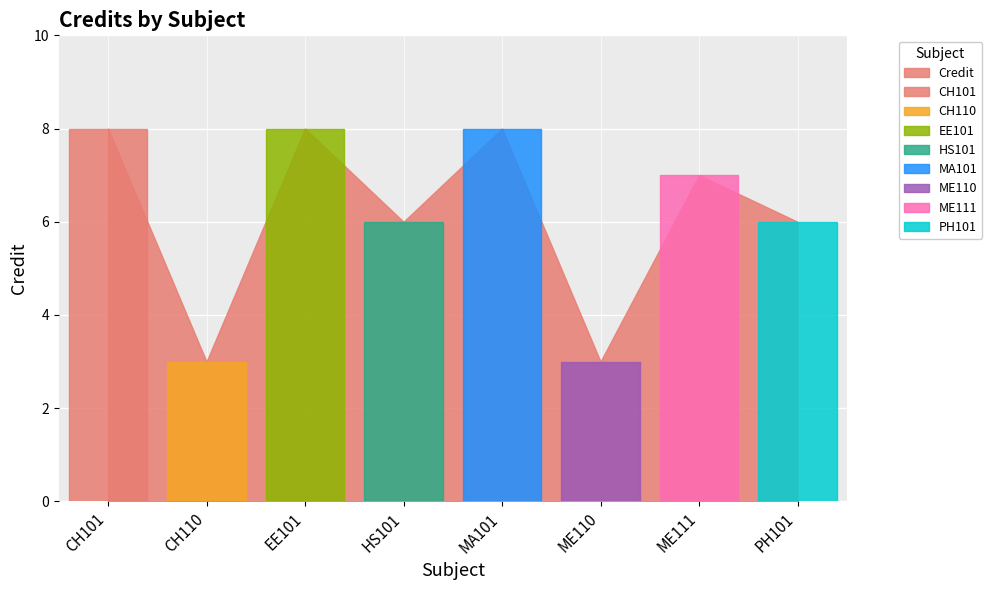

What is the sum of all values?

49